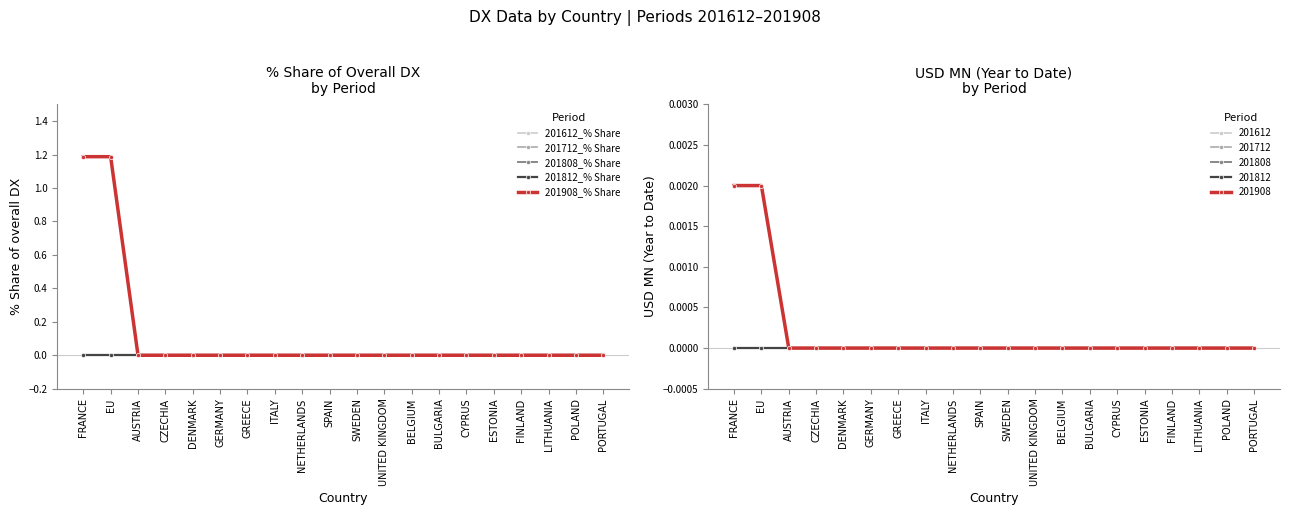

True or false: 201612_% Share and 201908_% Share cross at least once.

False